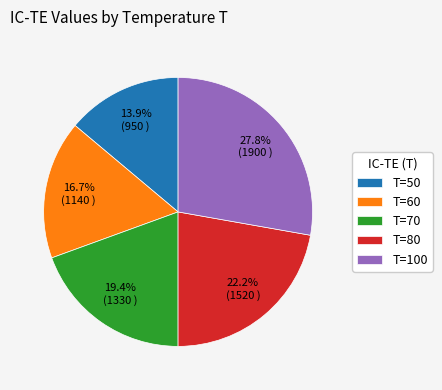

Which category has the biggest portion of the pie?

T=100